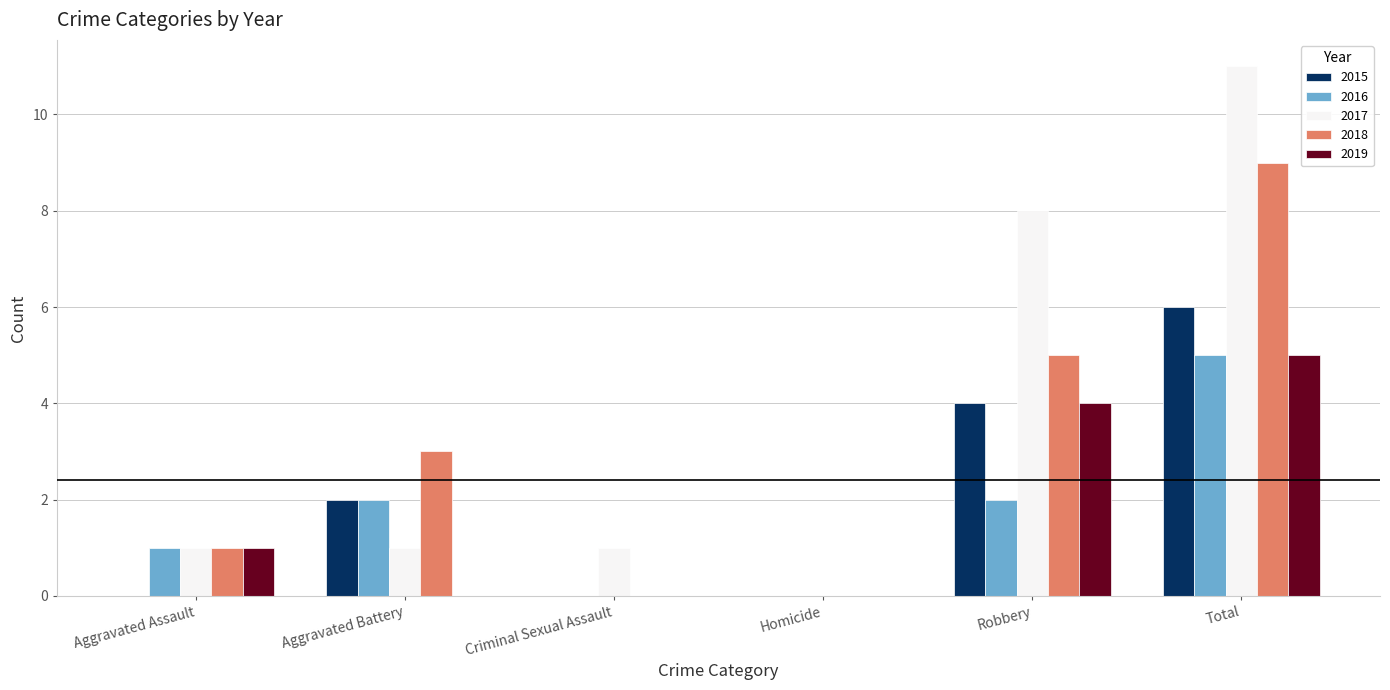

What is the highest value of the 2018 series?

9